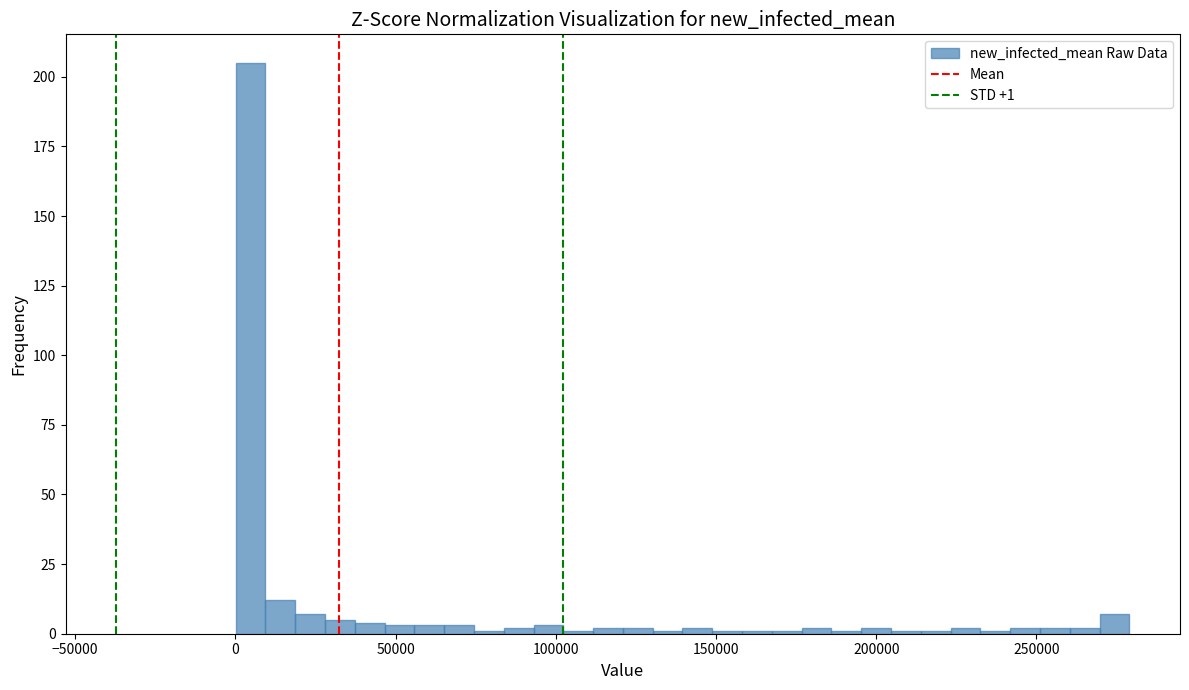

Around what value on the x-axis is the tallest bar? Give the approximate position of its centre, as read against the axis.

5000